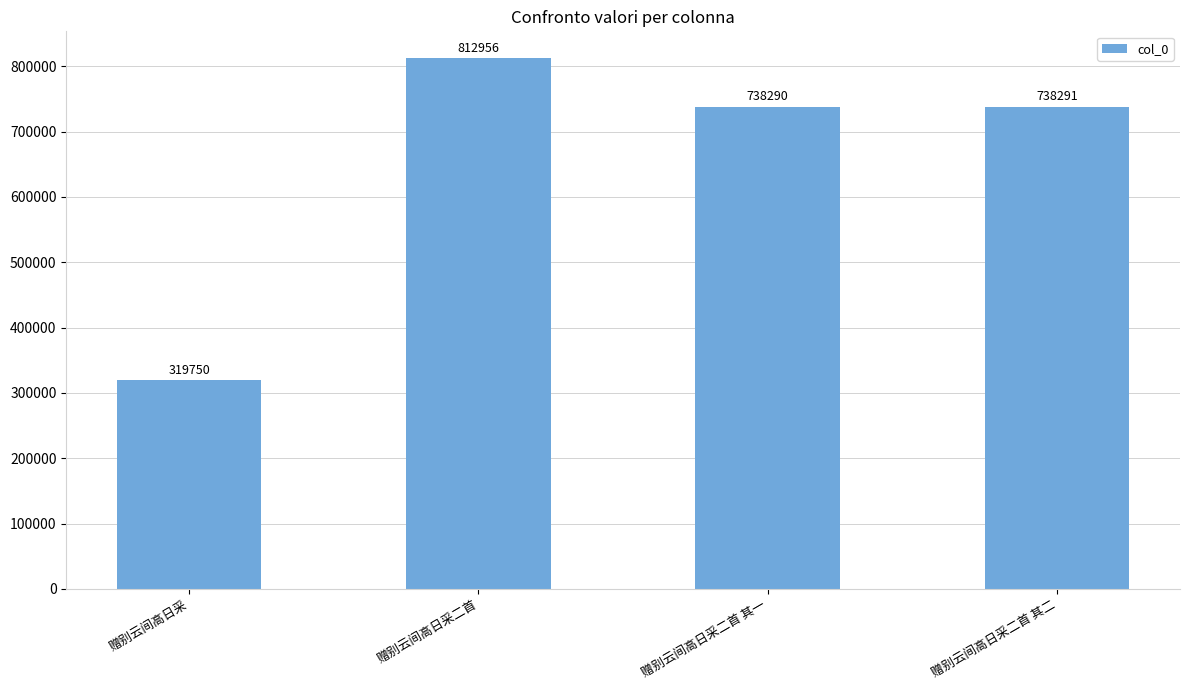

What position from the left is 赠别云间高日采二首 其一?

3